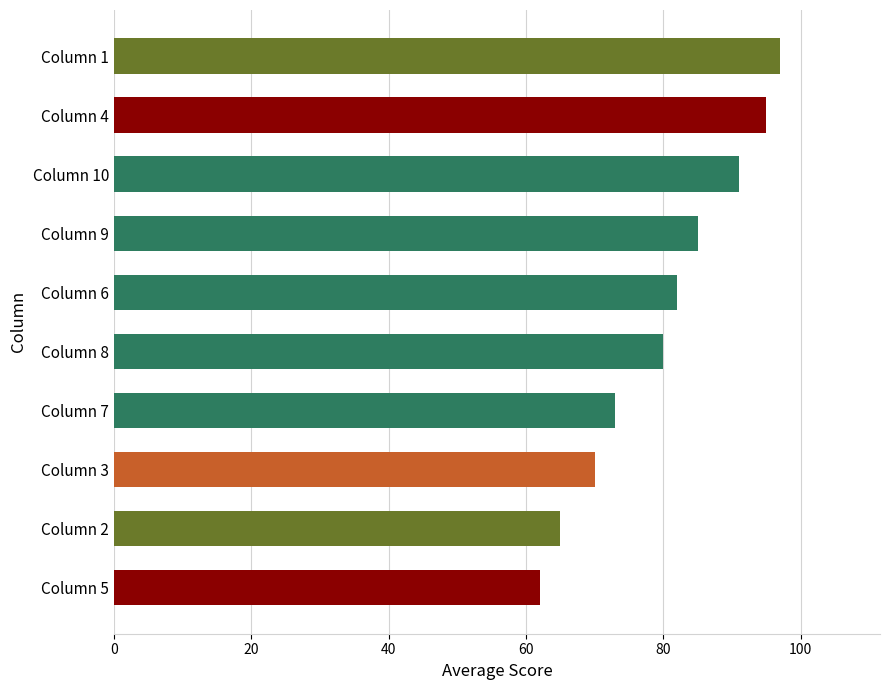

Does the chart contain any negative values?

No